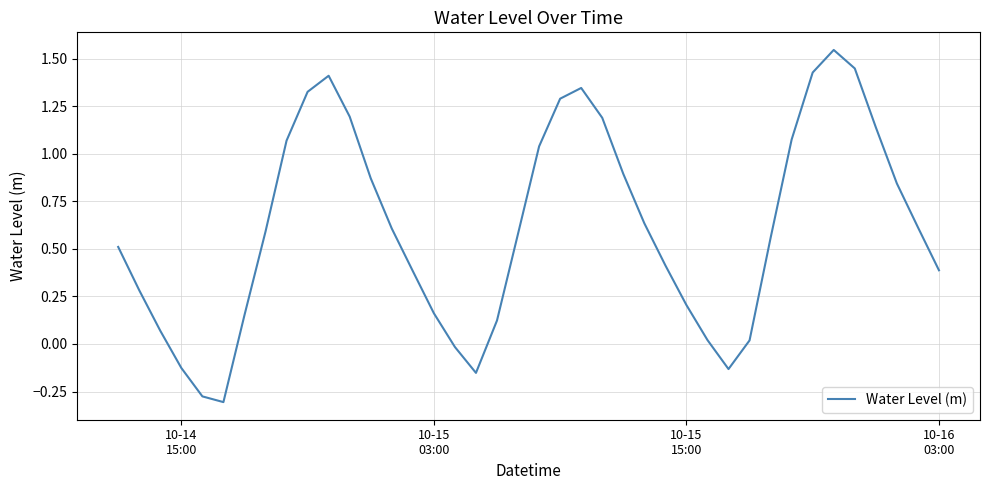

How many lines are shown in the chart?

1